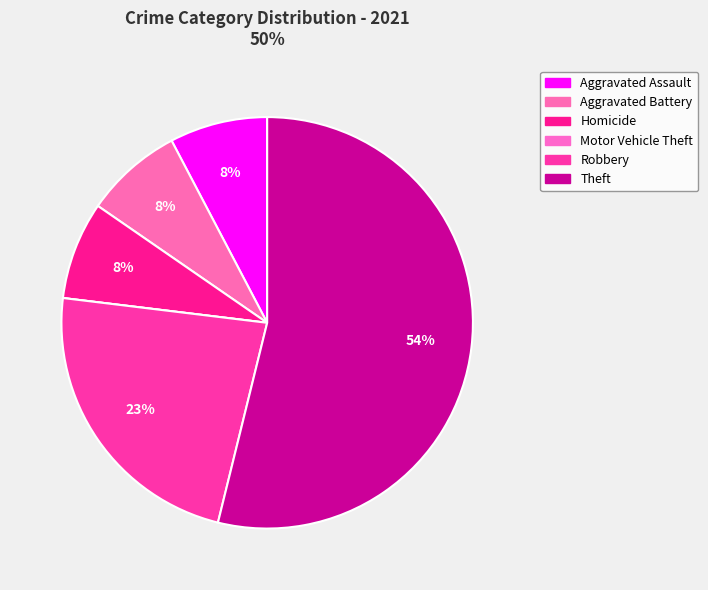

Count the number of slices in the pie.

6